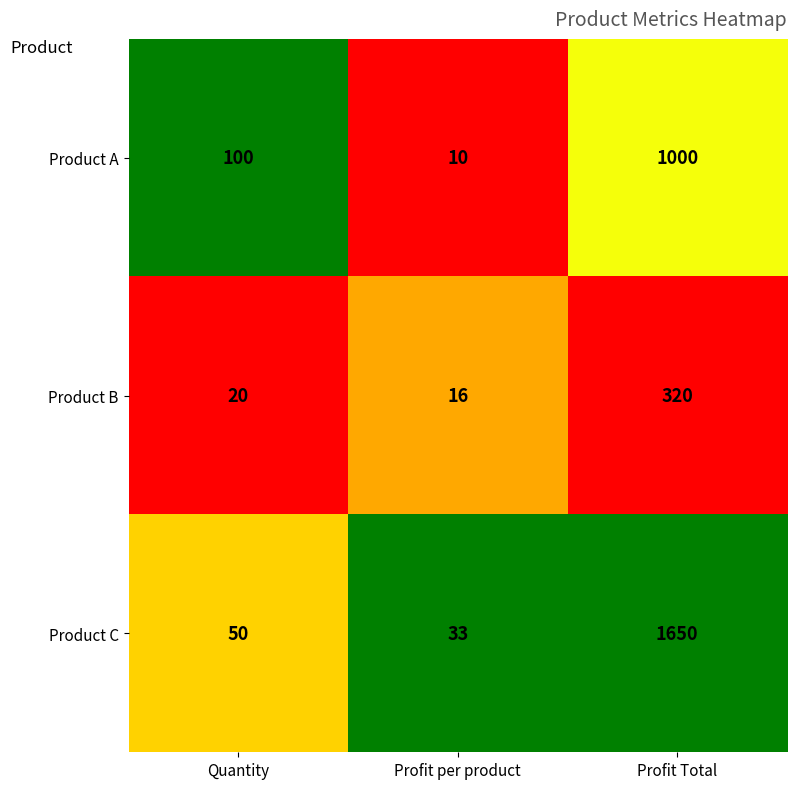

Which series has the largest total across all categories?

Product C